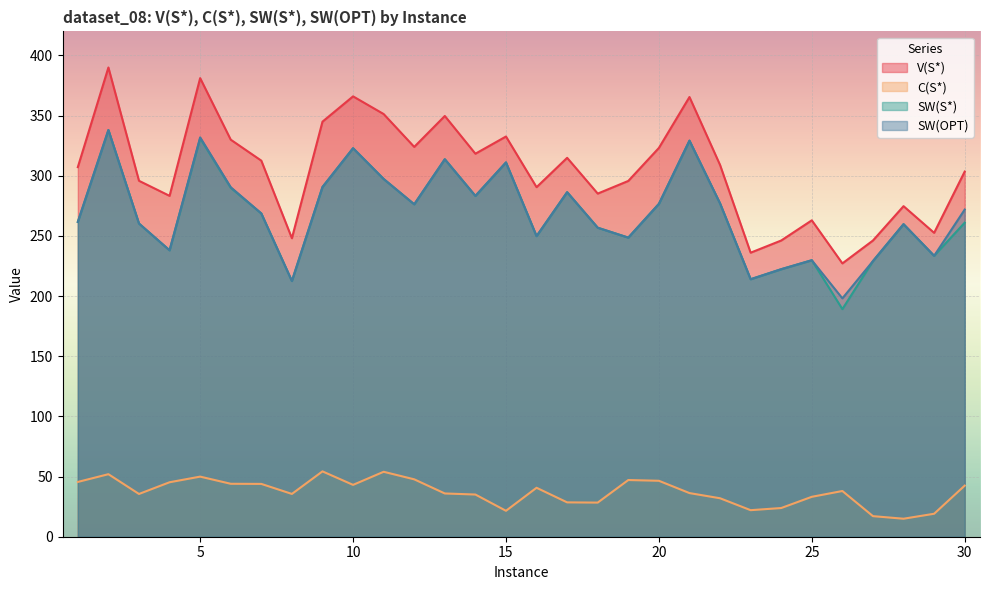

How many intersections are there between SW(OPT) and SW(S*)?

7